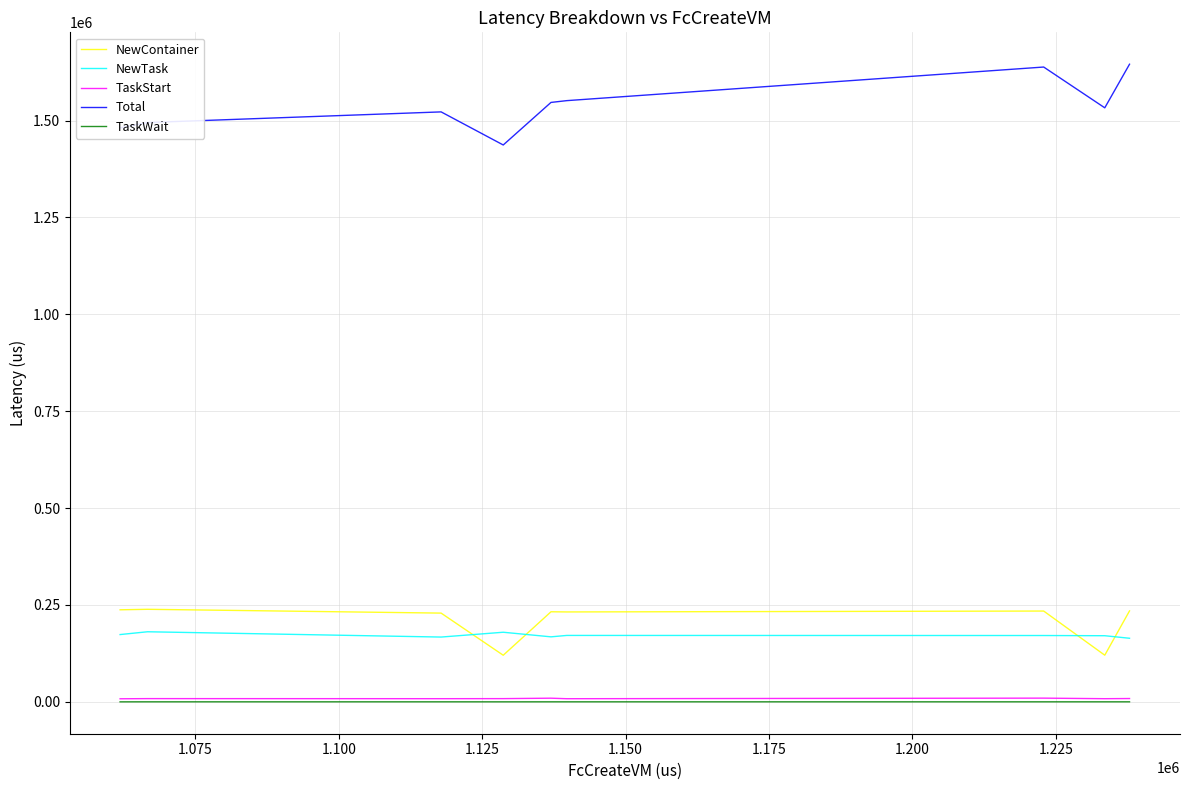

What is the difference between the second highest and second lowest values in the NewTask series?

16776